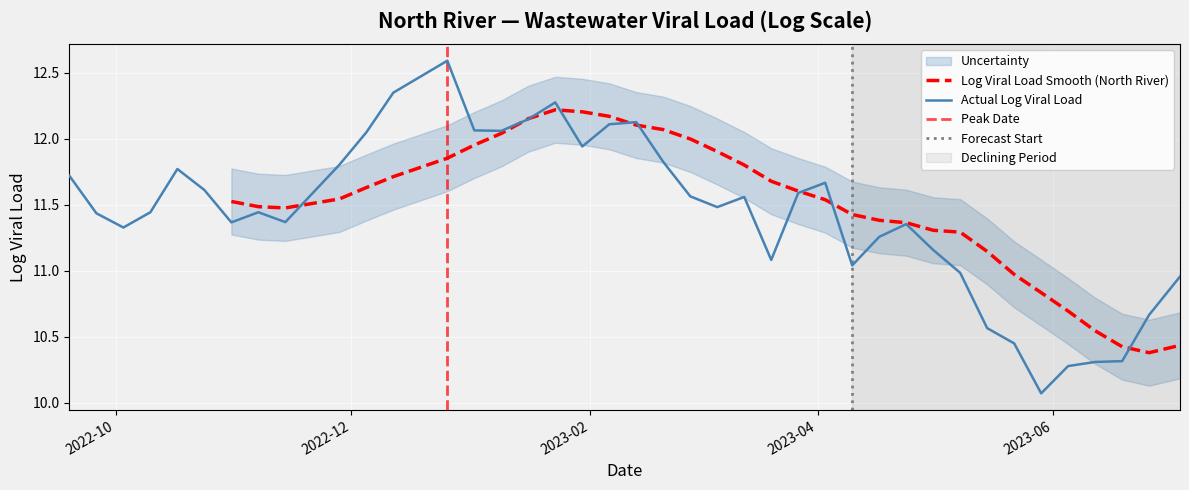

Reading left to right, transcribe all the data shown in this chart.

11.7	11.4	11.3	11.4	11.8	11.6	11.4	11.4	11.4	11.8	12.0	12.4	12.6	12.1	12.1	12.1	12.3	11.9	12.1	12.1	11.8	11.6	11.5	11.6	11.1	11.6	11.7	11.0	11.3	11.4	11.2	11.0	10.6	10.5	10.1	10.3	10.3	10.3	10.7	11.0